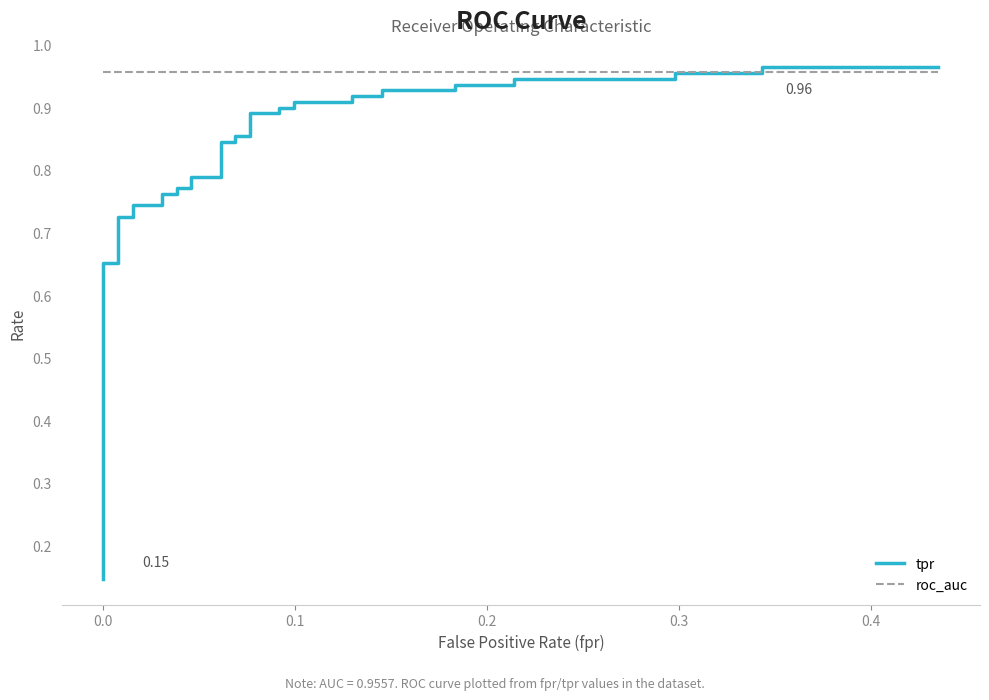

How many lines are shown in the chart?

2